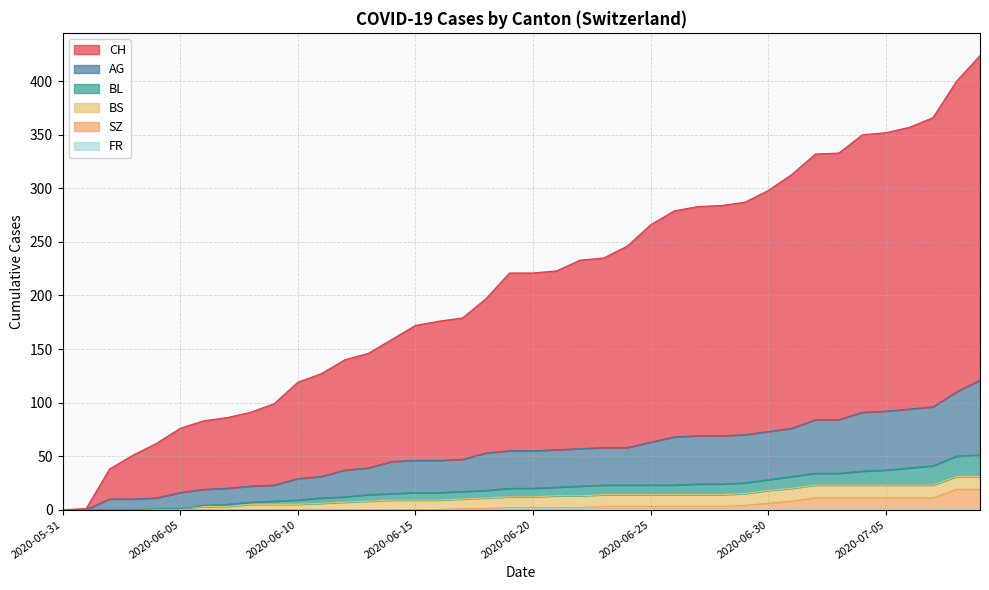

How many data points in AG are less than 55?

19